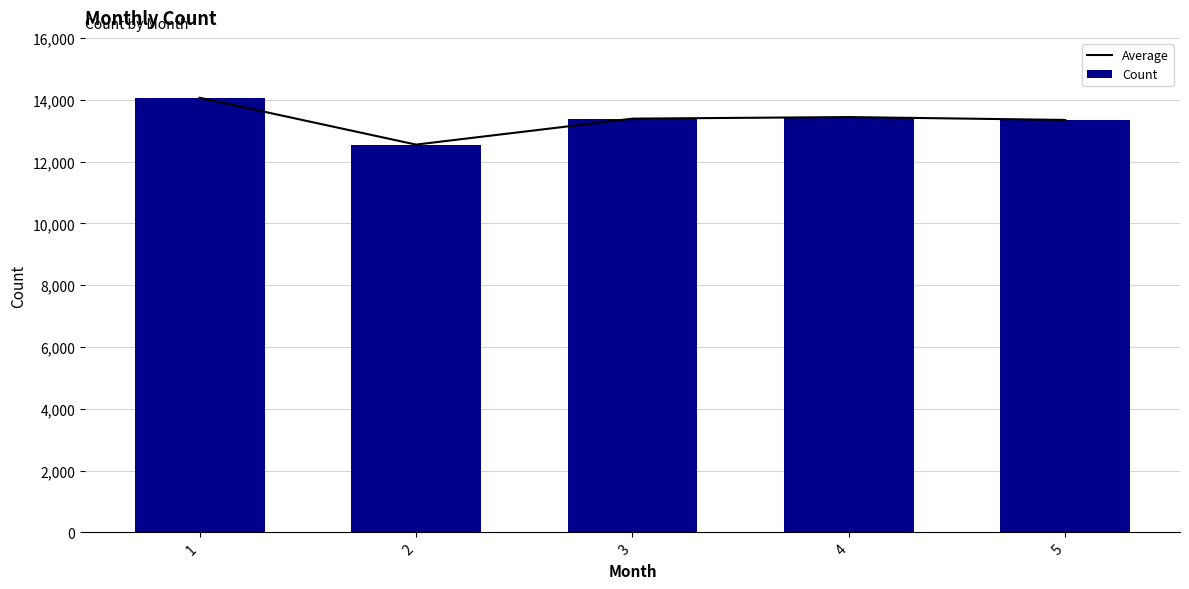

List the labels in order of Average value, largest first.

1, 4, 3, 5, 2